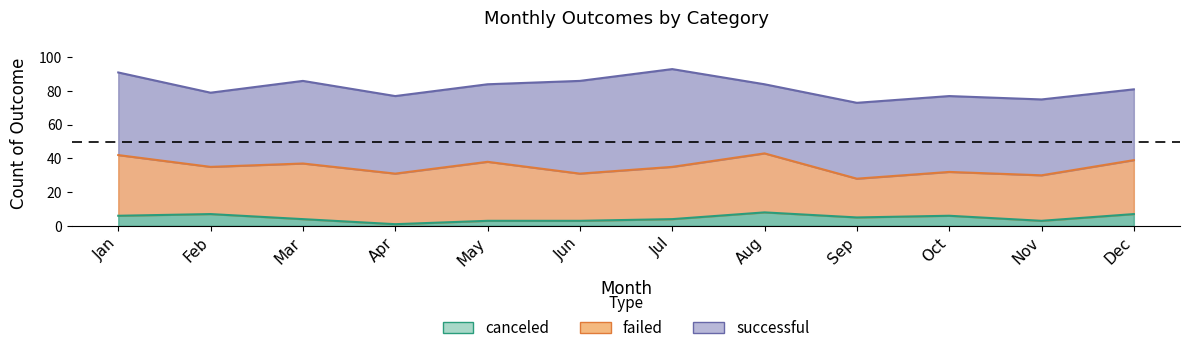

True or false: failed and successful cross at least once.

False